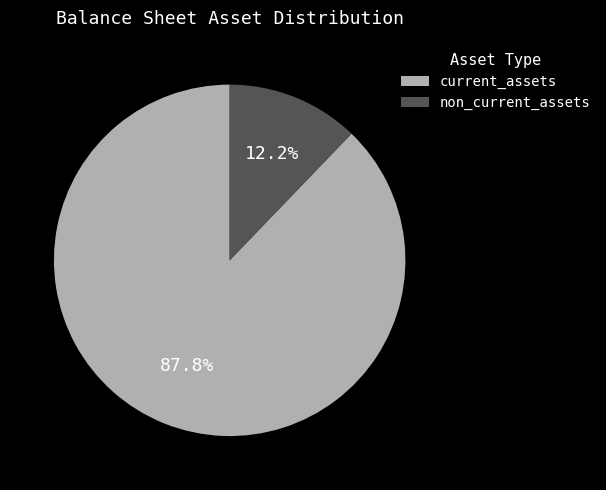

Approximately how many times larger is the value at current_assets compared to non_current_assets?

7.2